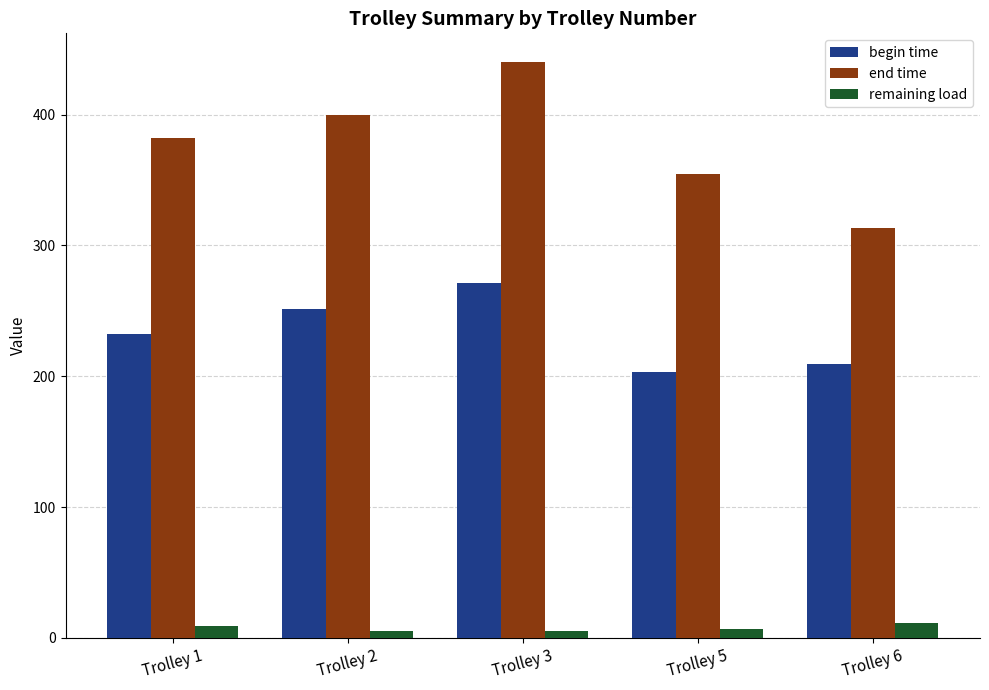

List the series in order of their peak value, lowest first.

remaining load, begin time, end time